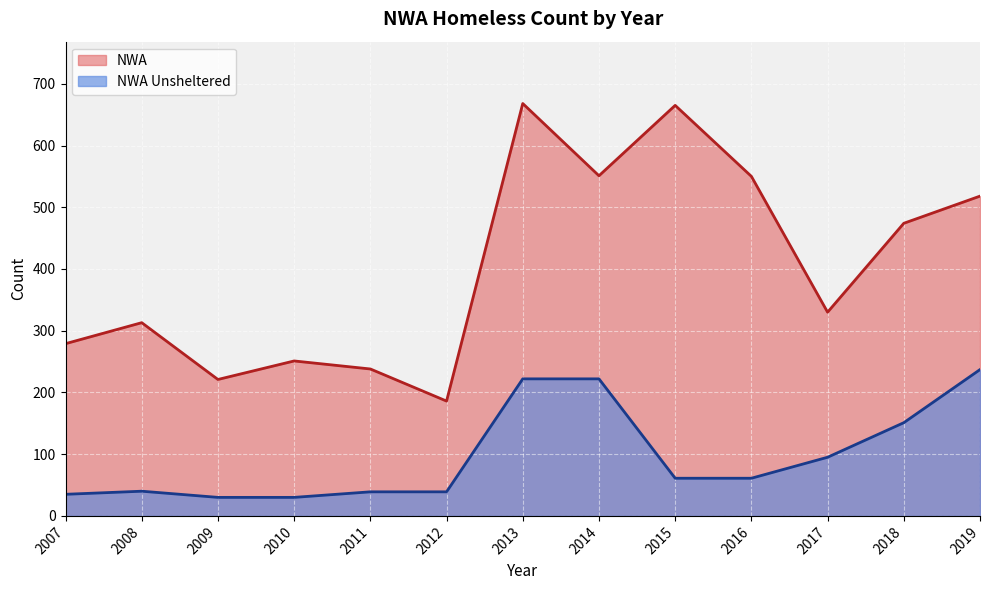

What is the maximum value shown in the chart?

668